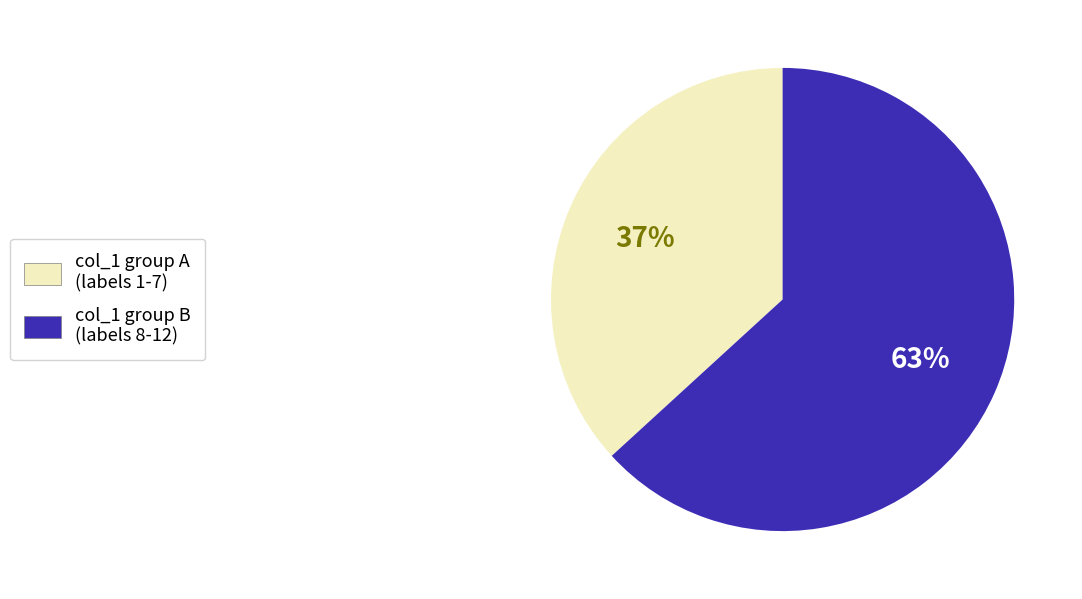

Does any single category account for the majority?

Yes